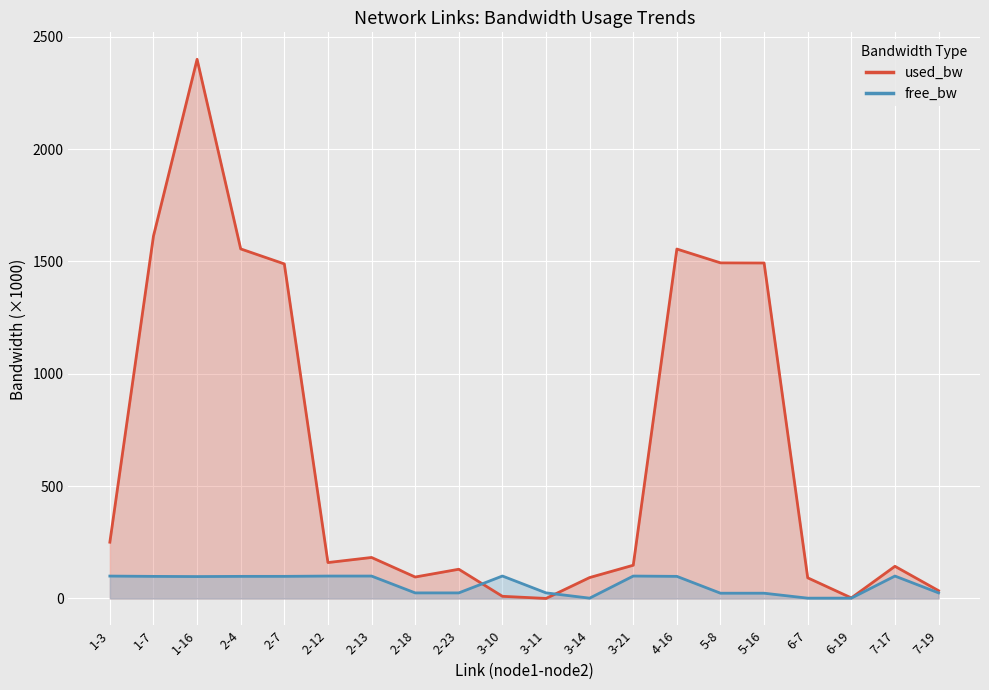

How many data points in used_bw line are less than 159?

10